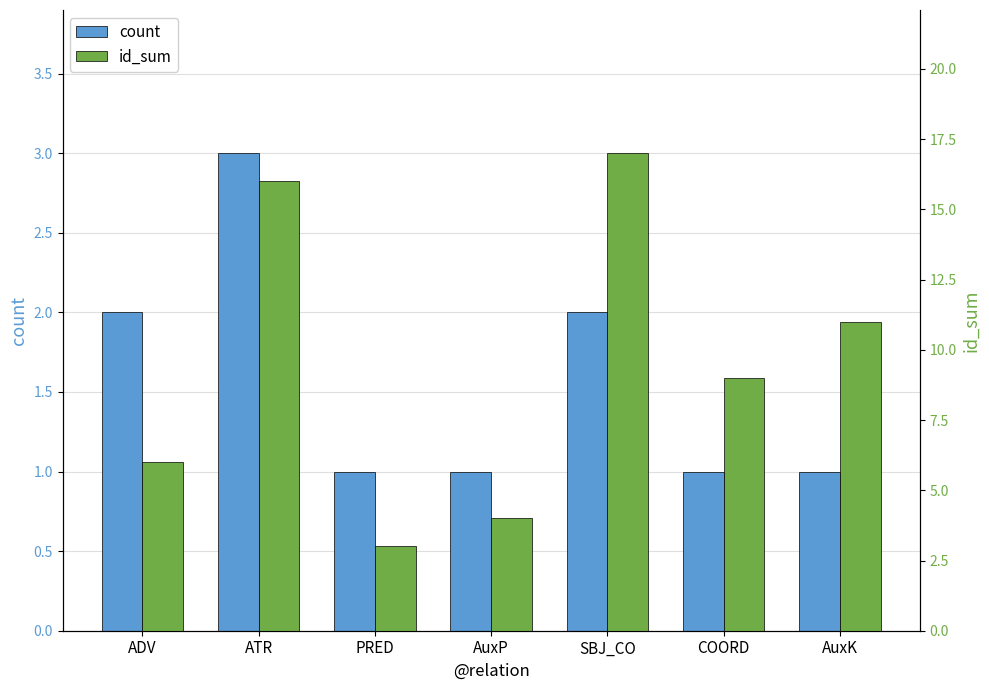

What position from the right is AuxP?

4